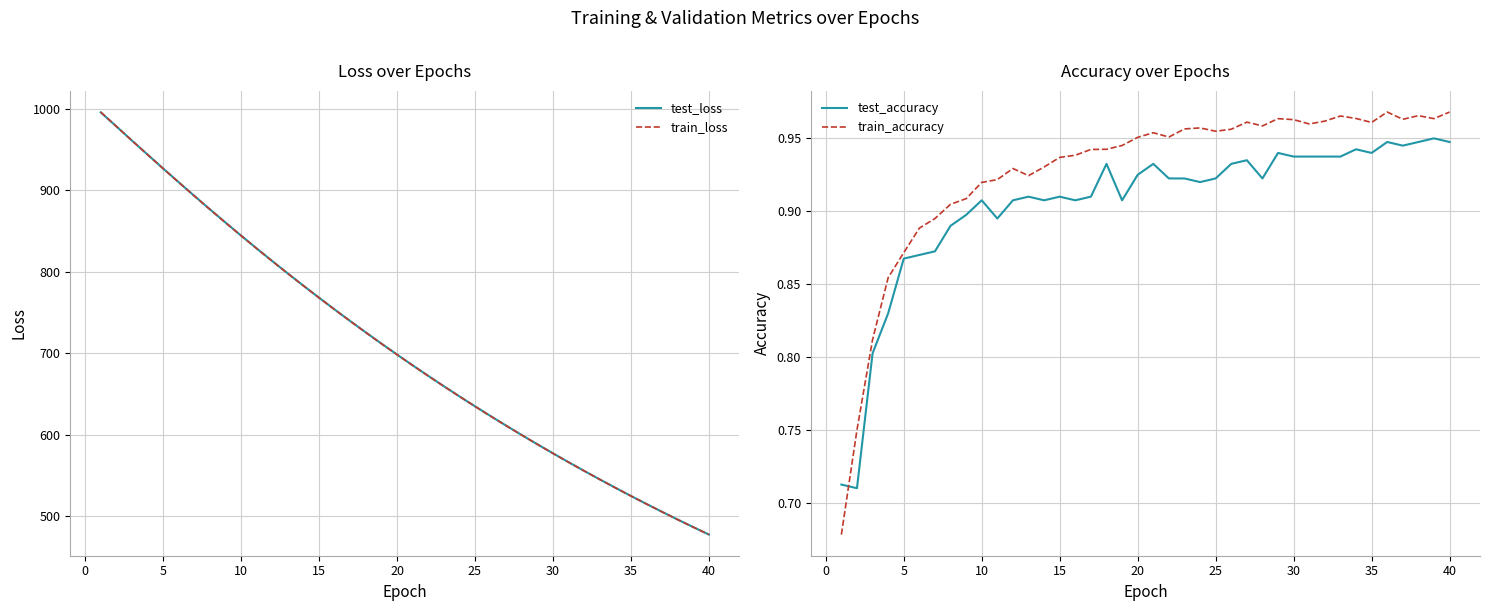

What value does the test_loss series have at 20?

698.5